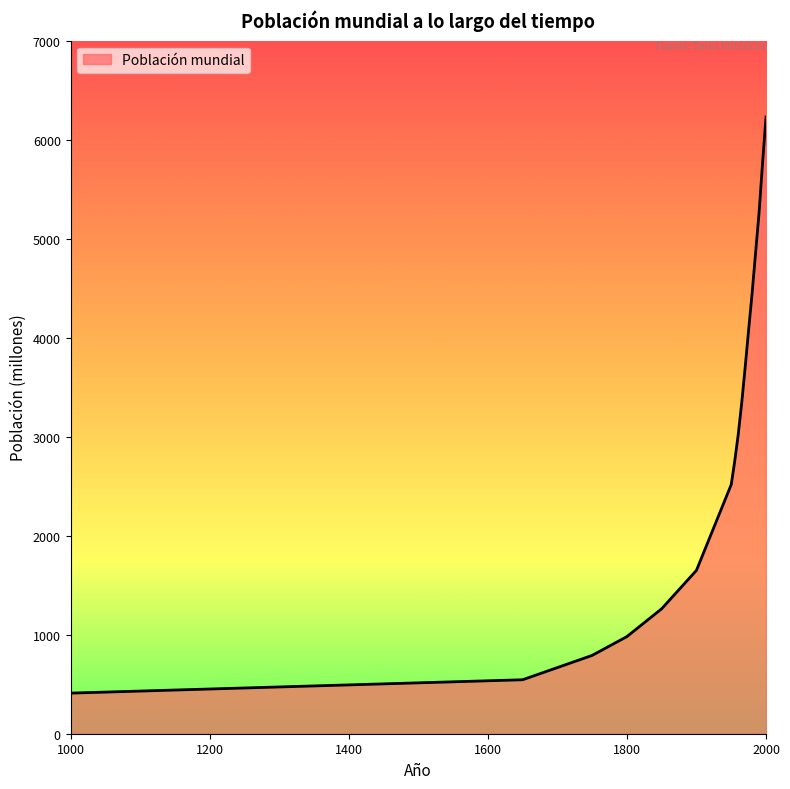

What is the maximum value shown in the chart?

6228